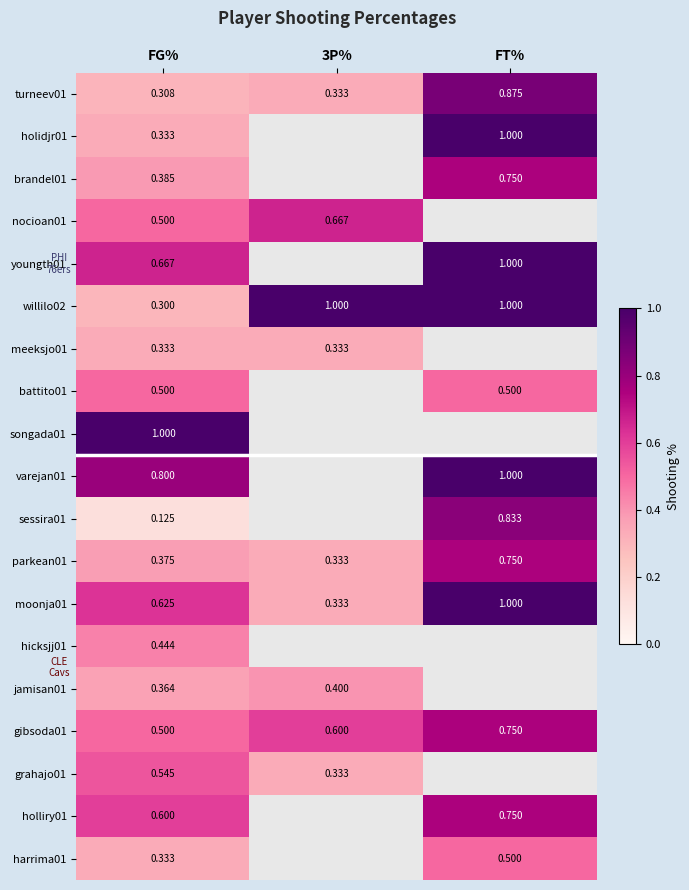

Is the value of varejan01 at FT% greater than the value of turneev01 at 3P%?

Yes